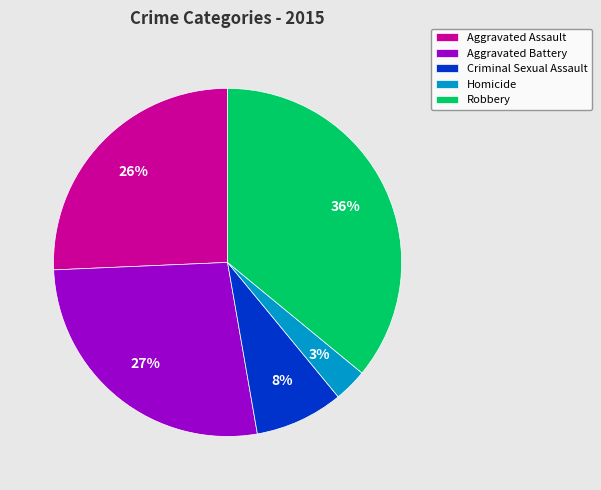

To the nearest percent, what portion does Aggravated Battery represent?

27%